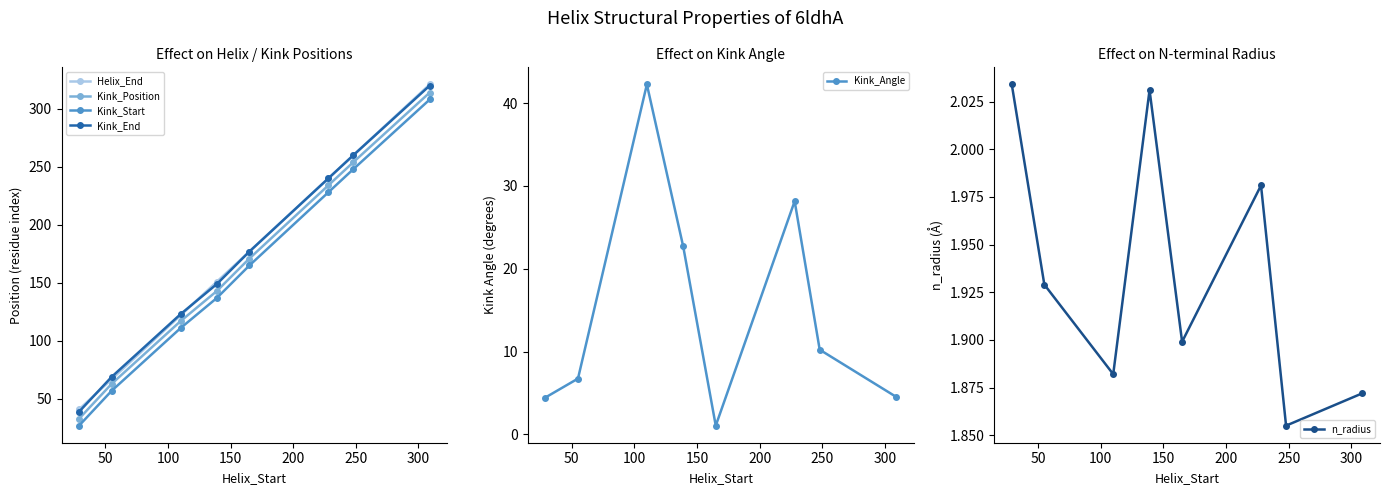

True or false: Helix_End and Kink_Position intersect in this chart.

False